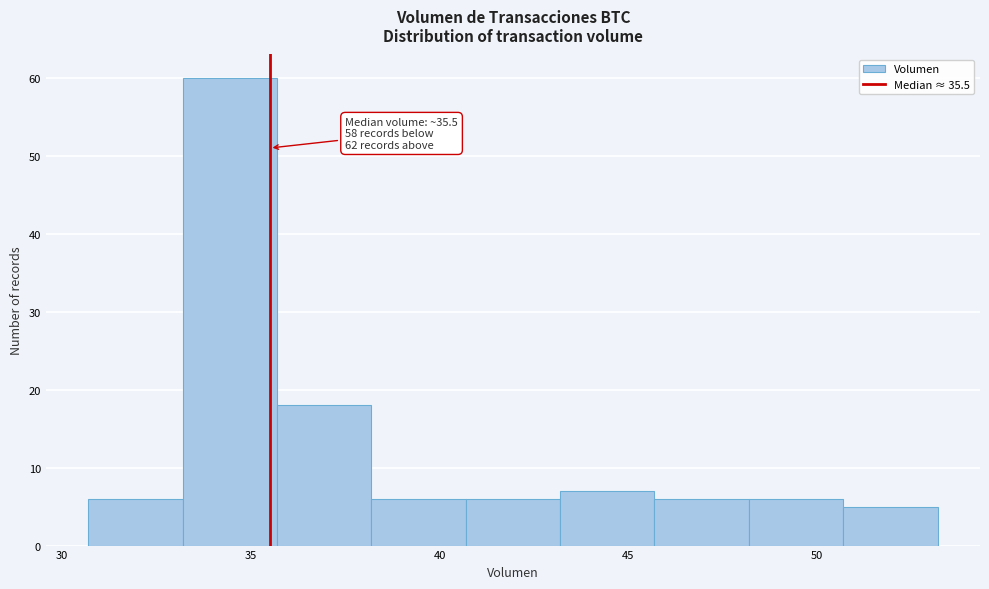

Which range on the x-axis has the tallest bar?

33.0 to 35.5